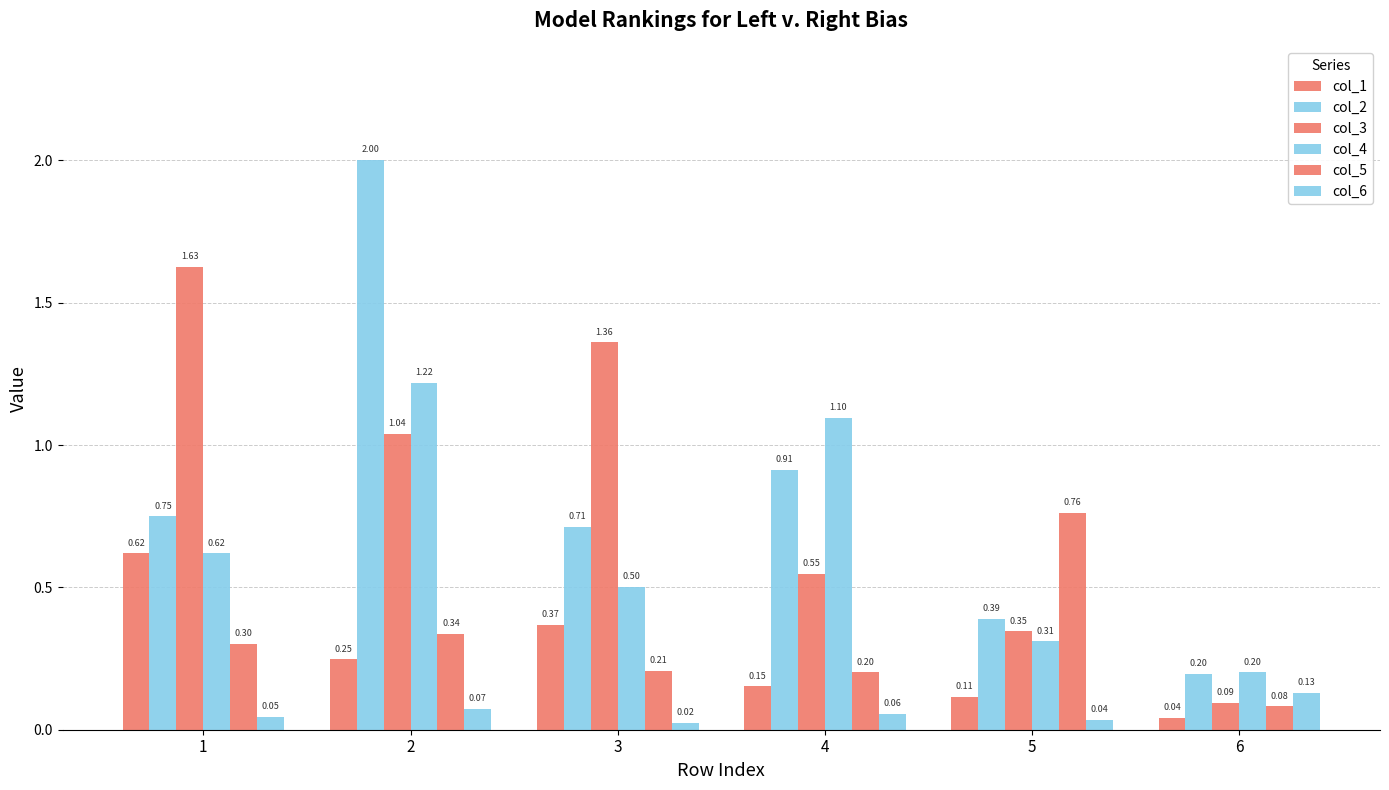

Is it true that col_1 equals 0.4 at 3?

True